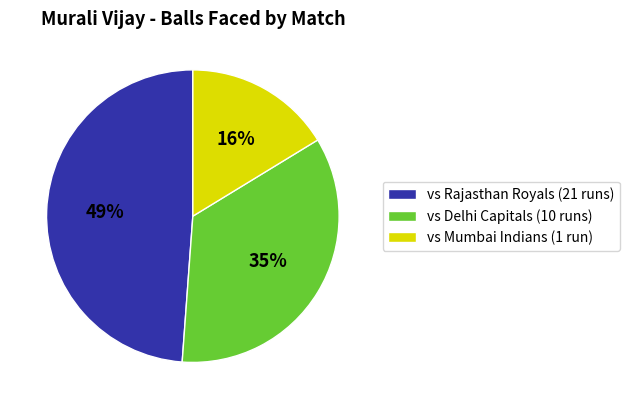

The vs Mumbai Indians (1 run) slice represents 27% of the pie. True or false?

False